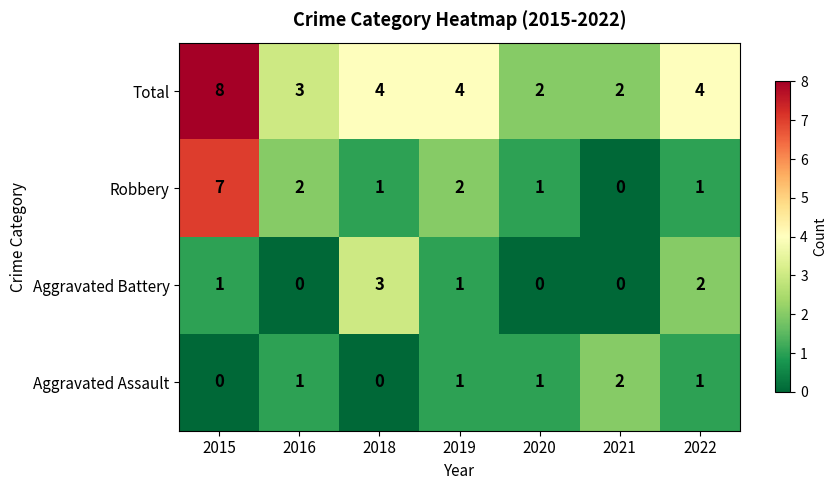

At which category is the sum across all series the highest?

2015